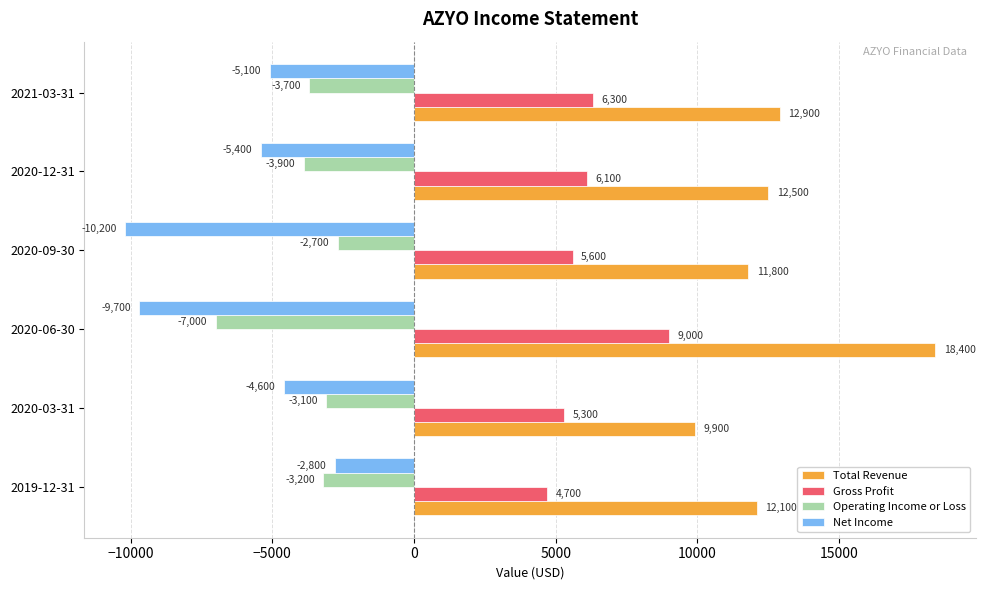

What is the difference between the highest and lowest values at 2020-09-30?

22000